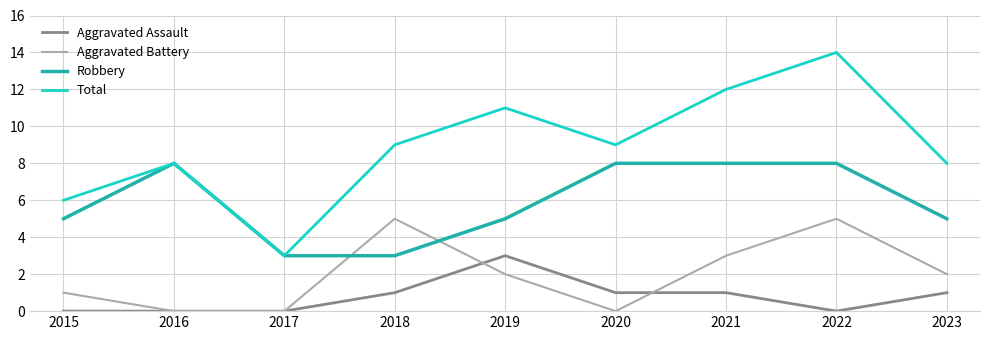

How many lines are shown in the chart?

4